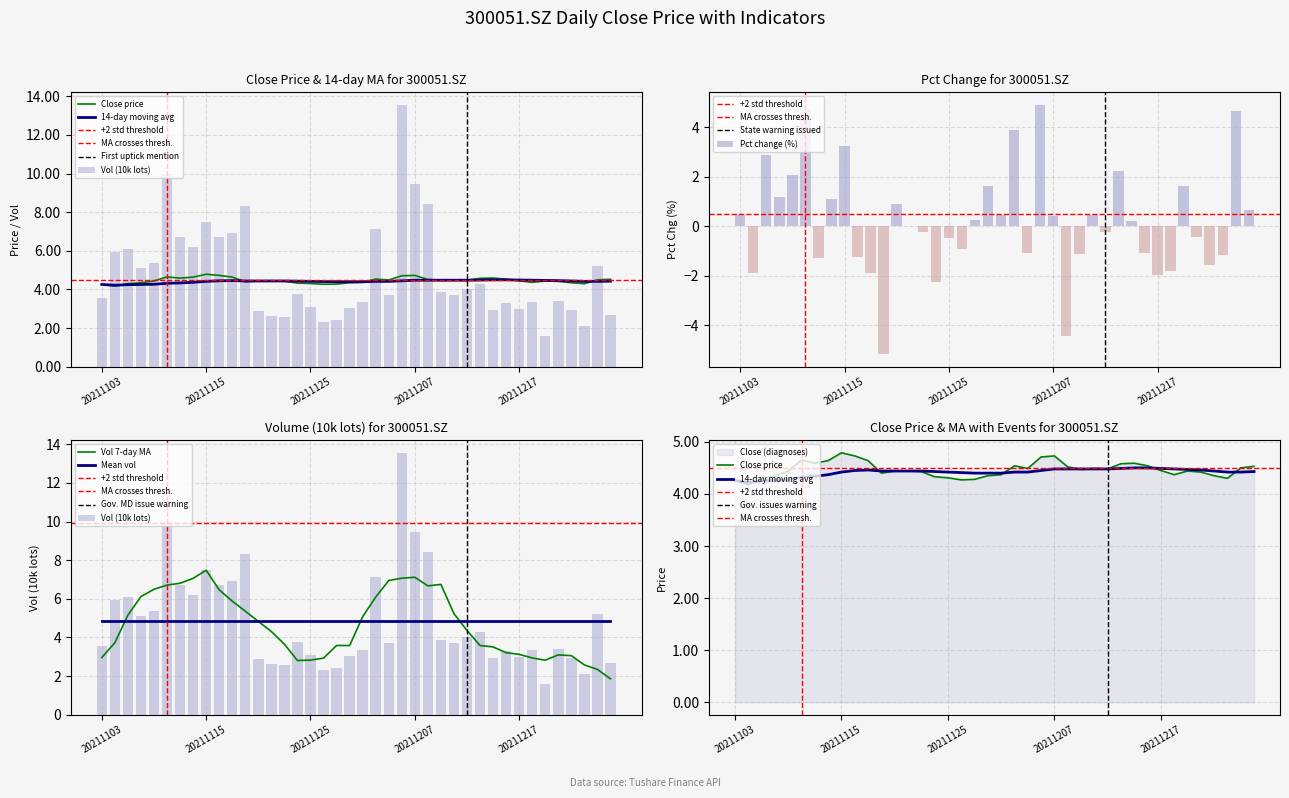

Where does the vol (10k) series first go above 3?

20211103